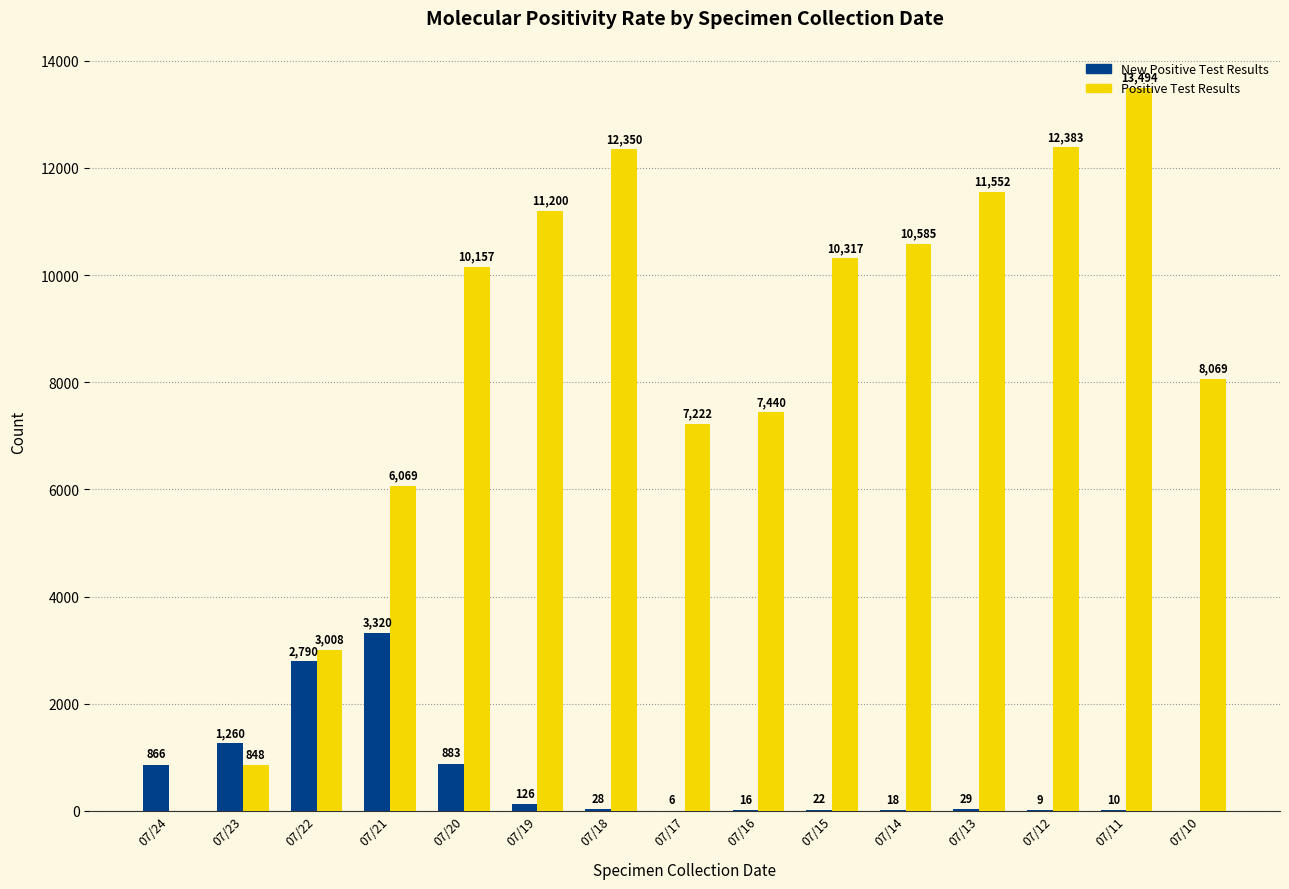

Reading right to left, list all the values displayed in this chart.

New Positive Test Results: 07/10=0	07/11=10	07/12=9	07/13=29	07/14=18	07/15=22	07/16=16	07/17=6	07/18=28	07/19=126	07/20=883	07/21=3320	07/22=2790	07/23=1260	07/24=866
Positive Test Results: 07/10=8069	07/11=13494	07/12=12383	07/13=11552	07/14=10585	07/15=10317	07/16=7440	07/17=7222	07/18=12350	07/19=11200	07/20=10157	07/21=6069	07/22=3008	07/23=848	07/24=0